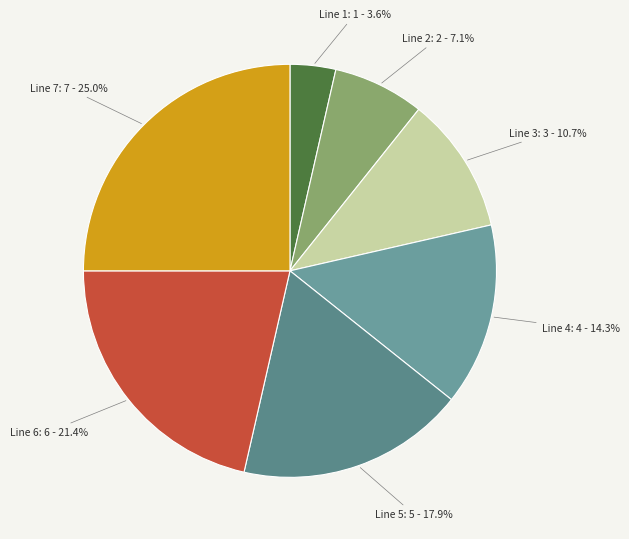

Count the number of slices in the pie.

7